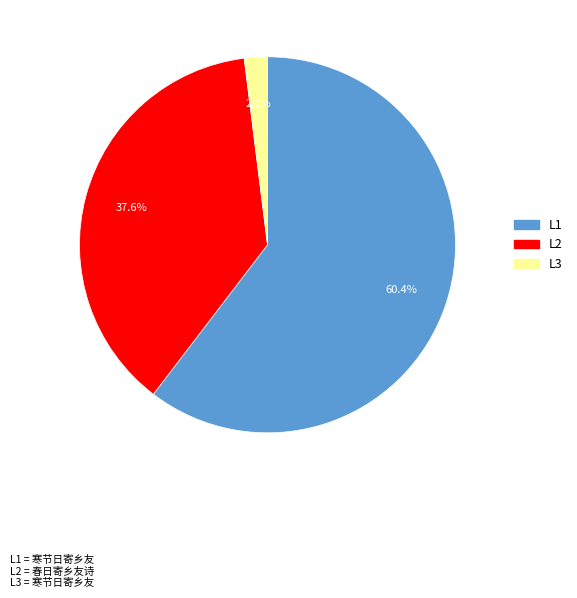

Does any single category account for the majority?

Yes